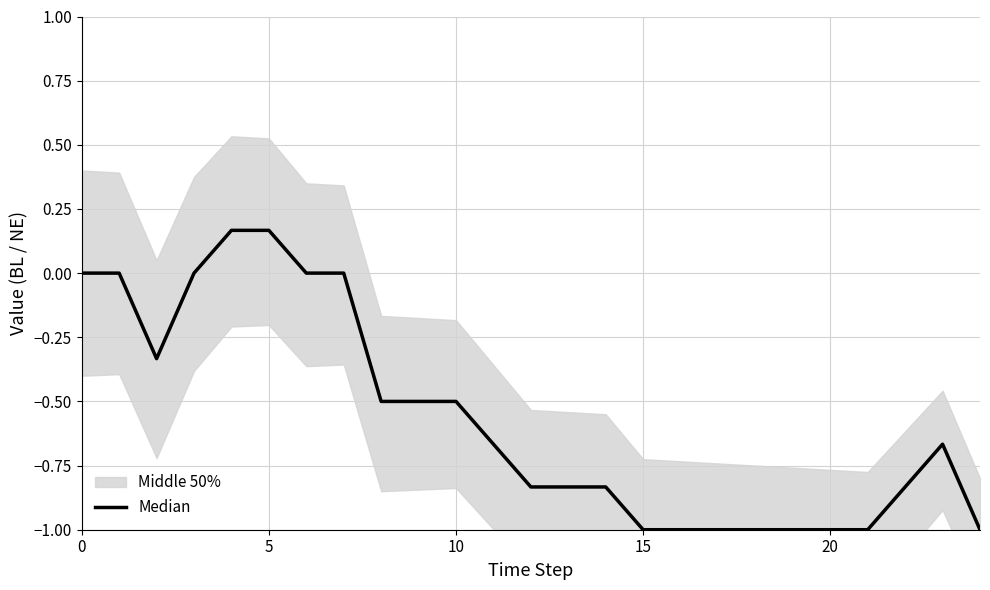

How many negative values are there?

18